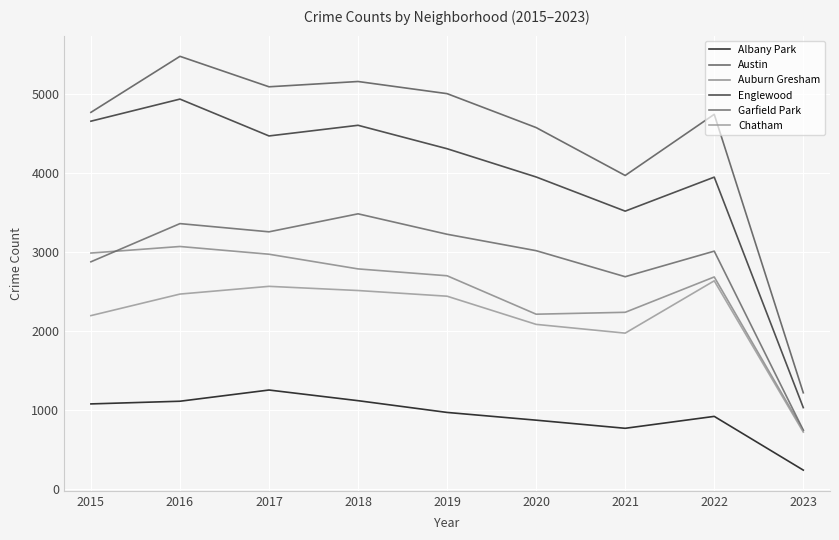

Where is Albany Park nearest to the value 744?

2021